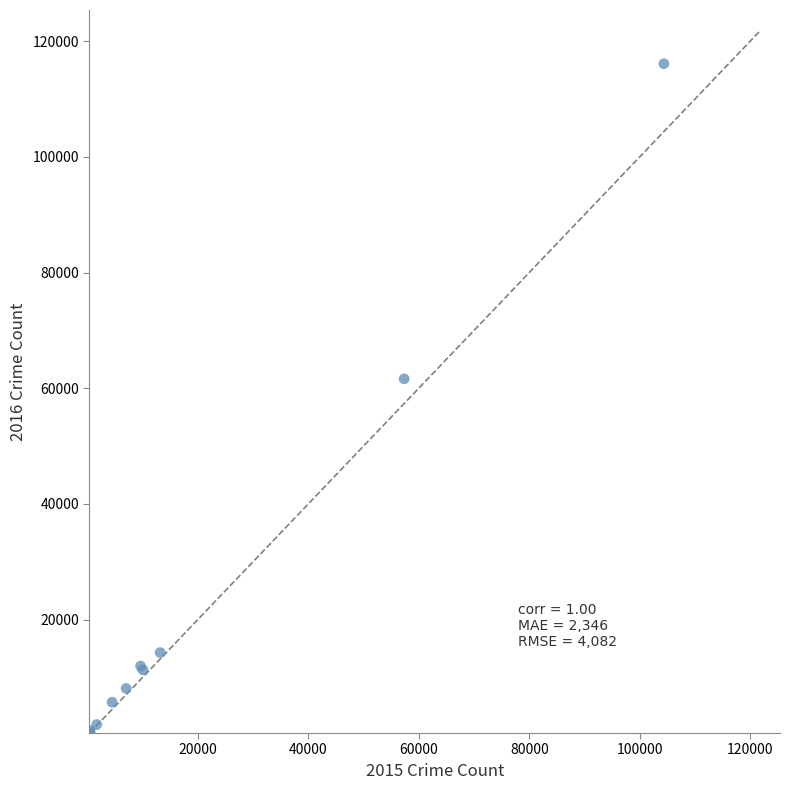

What Y value in the scatter plot is closest to 58308?

61622